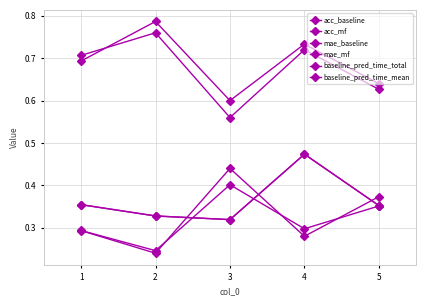

What is the value of the acc_mf point at the 2nd from the left?

0.8